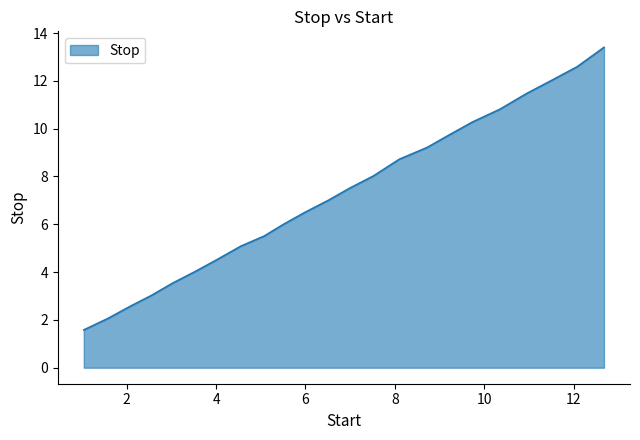

What is the minimum value shown in the chart?

1.6